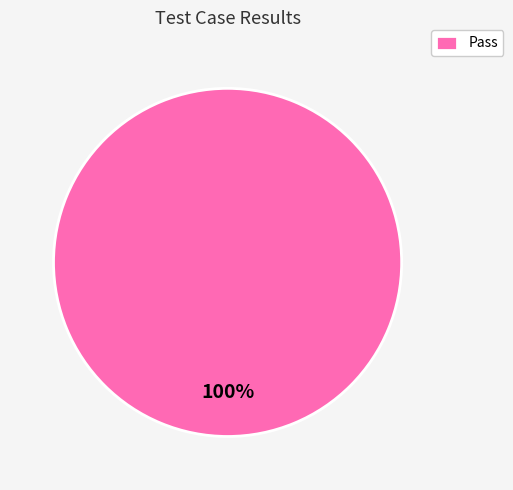

True or false: Pass accounts for 100% of the total.

True